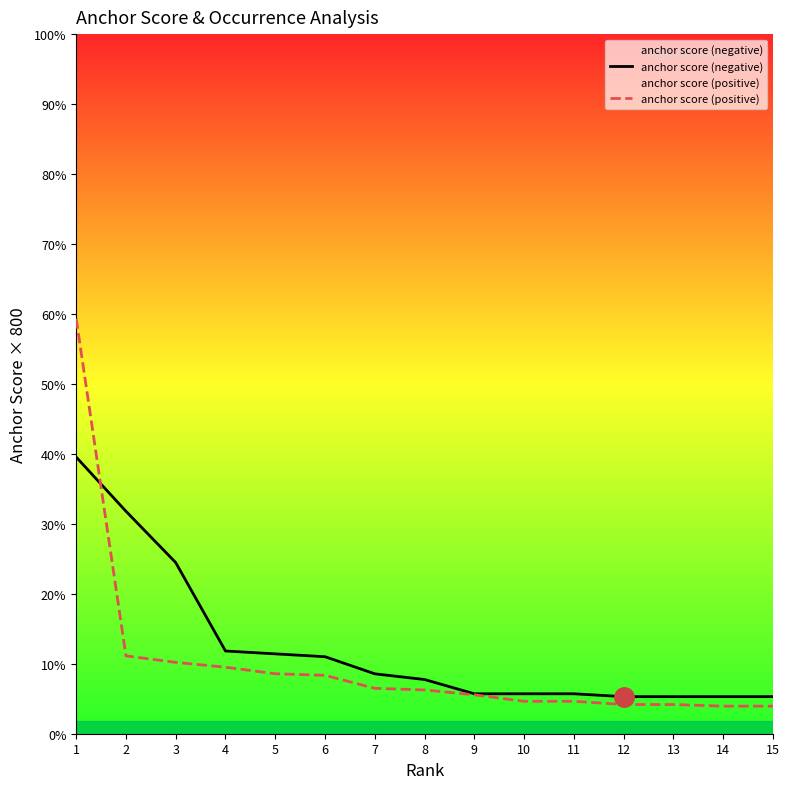

List the series in order of their overall mean, lowest first.

anchor score (positive), anchor score (negative)